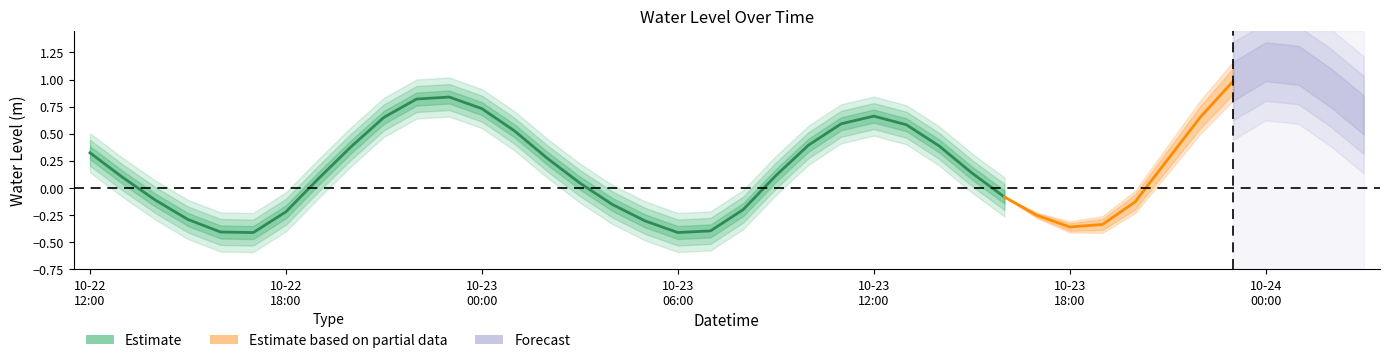

Is it true that the value at 2023-10-23 03:00 is 0.0?

True